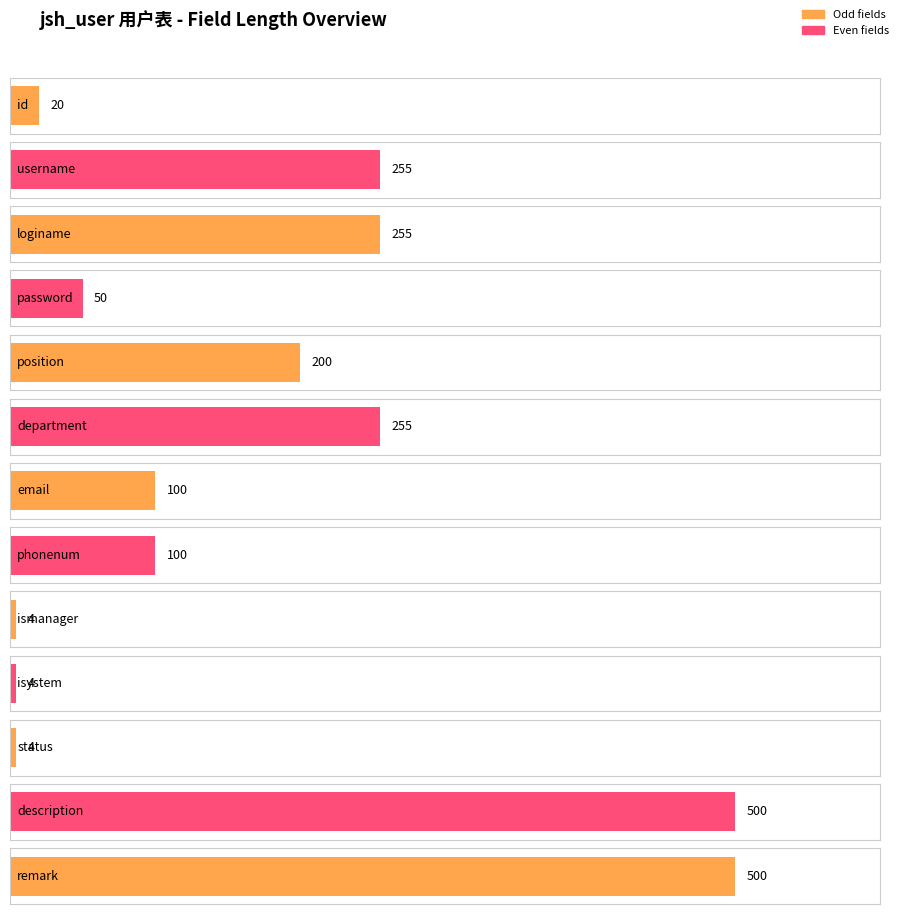

What is the difference between the maximum and minimum values?

496